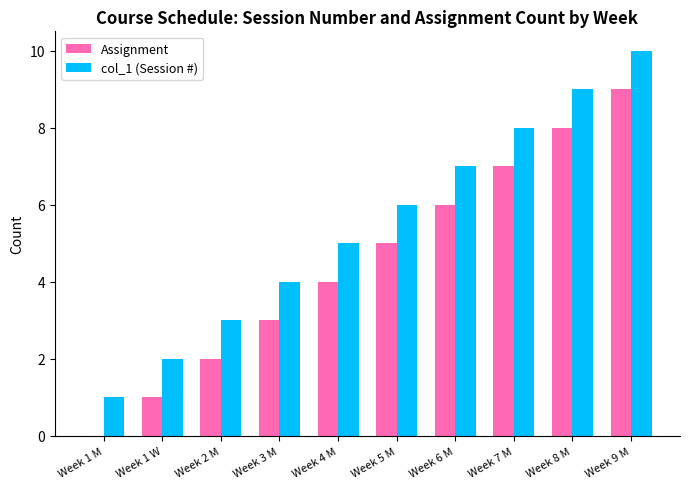

The value of col_1 (Session #) at Week 6 M is 10. True or false?

False